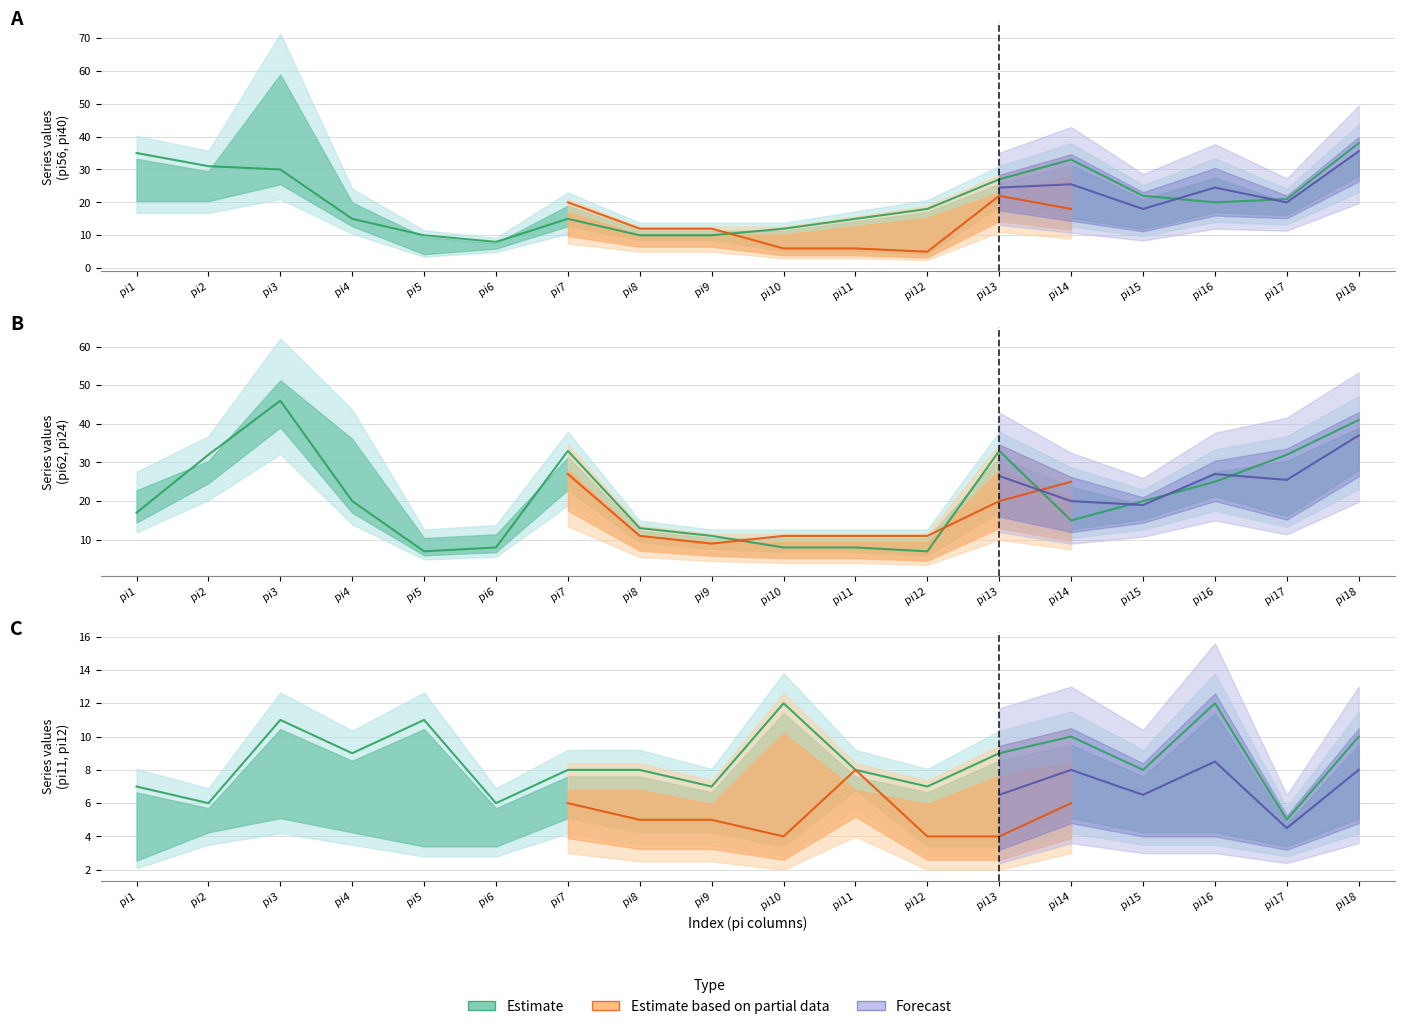

Reading left to right, what are all the values shown in this chart?

pi56: pi1=35	pi2=31	pi3=30	pi4=15	pi5=10	pi6=8	pi7=15	pi8=10	pi9=10	pi10=12	pi11=15	pi12=18	pi13=27	pi14=33	pi15=22	pi16=20	pi17=21	pi18=38
pi62: pi1=17	pi2=32	pi3=46	pi4=20	pi5=7	pi6=8	pi7=33	pi8=13	pi9=11	pi10=8	pi11=8	pi12=7	pi13=33	pi14=15	pi15=20	pi16=25	pi17=32	pi18=41
pi11: pi1=7	pi2=6	pi3=11	pi4=9	pi5=11	pi6=6	pi7=8	pi8=8	pi9=7	pi10=12	pi11=8	pi12=7	pi13=9	pi14=10	pi15=8	pi16=12	pi17=5	pi18=10